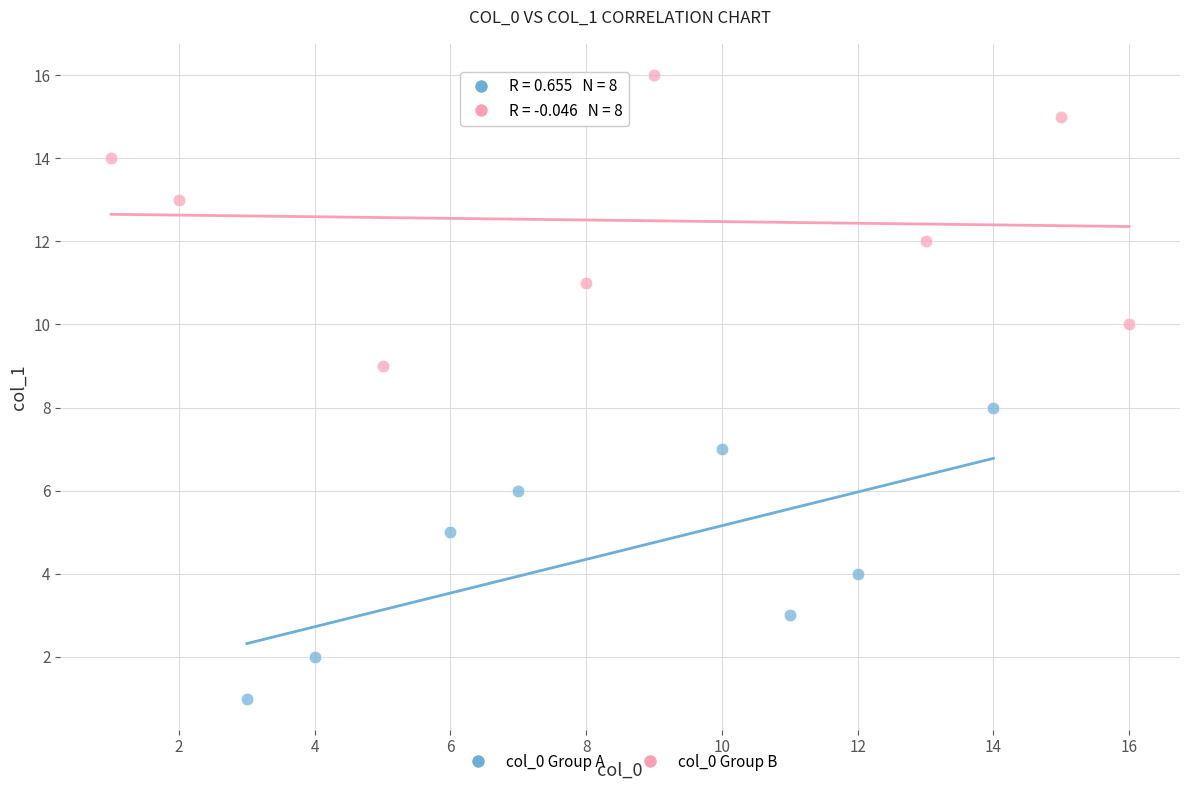

Which series contains the highest Y value?

col_0 Group B